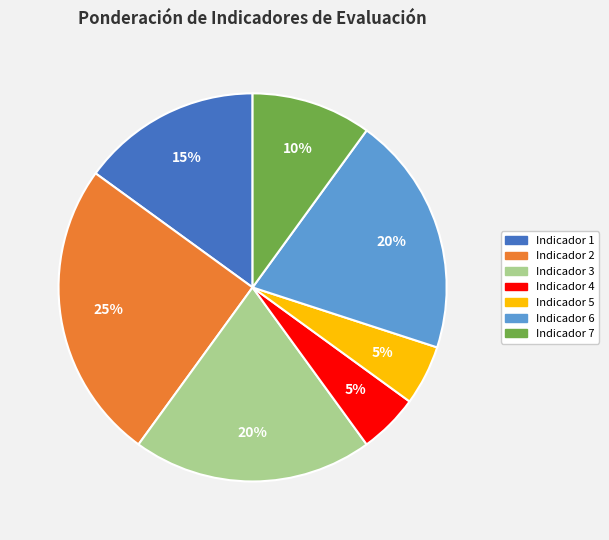

Is there any slice that represents more than half of the pie?

No